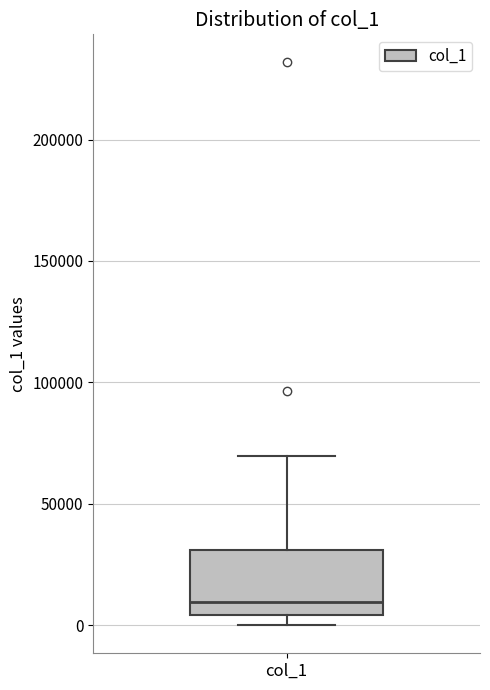

Read this box plot against the y-axis: the position of the median line, the range covered by the box, and the ends of both whiskers. The values are not printed on the chart, so give them approximately, as read against the axis.

median 10000, box 5000 to 30000, whiskers 0 to 70000